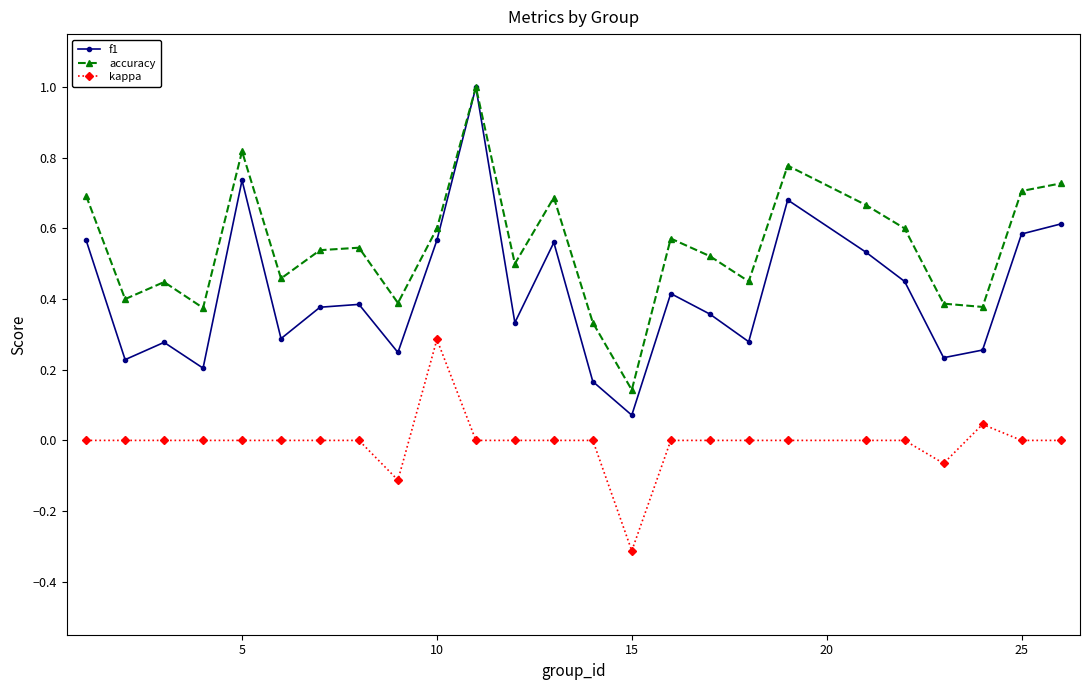

What are all the series names shown in the legend?

f1, accuracy, kappa